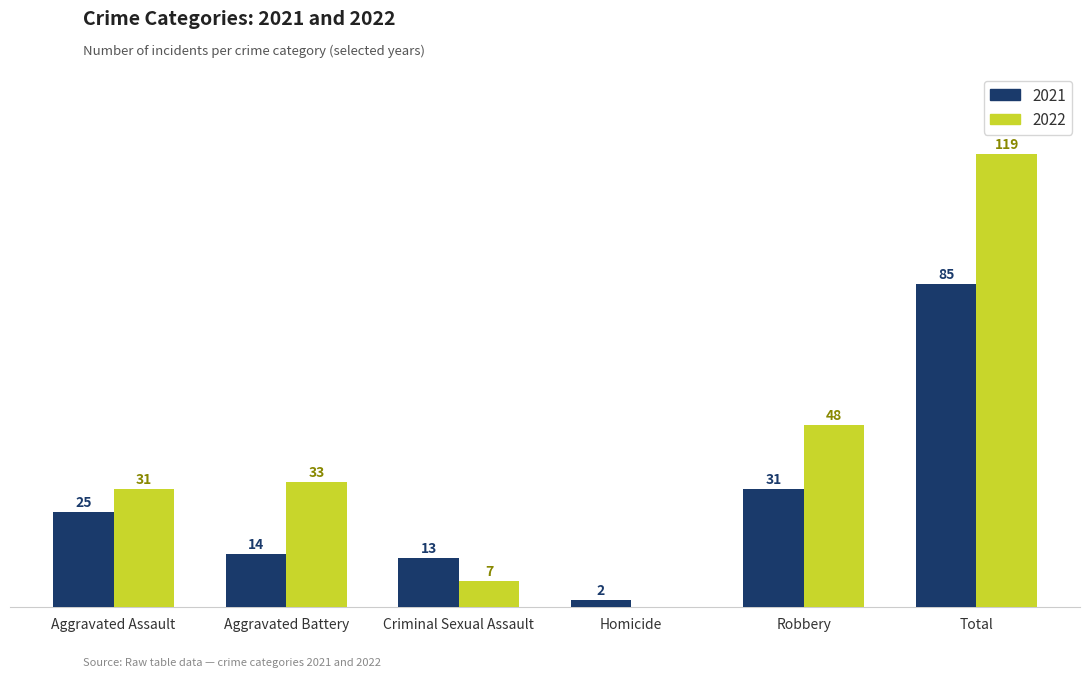

Is the value of 2022 at Aggravated Assault greater than the value of 2021 at Criminal Sexual Assault?

Yes